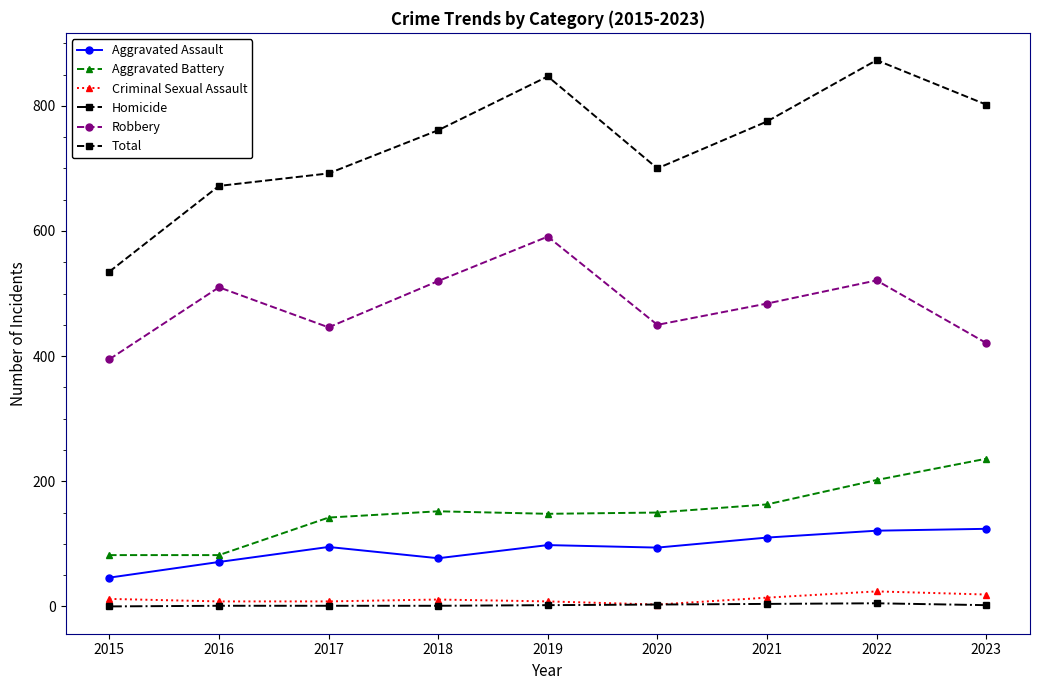

What are all the series names shown in the legend?

Aggravated Assault, Aggravated Battery, Criminal Sexual Assault, Homicide, Robbery, Total